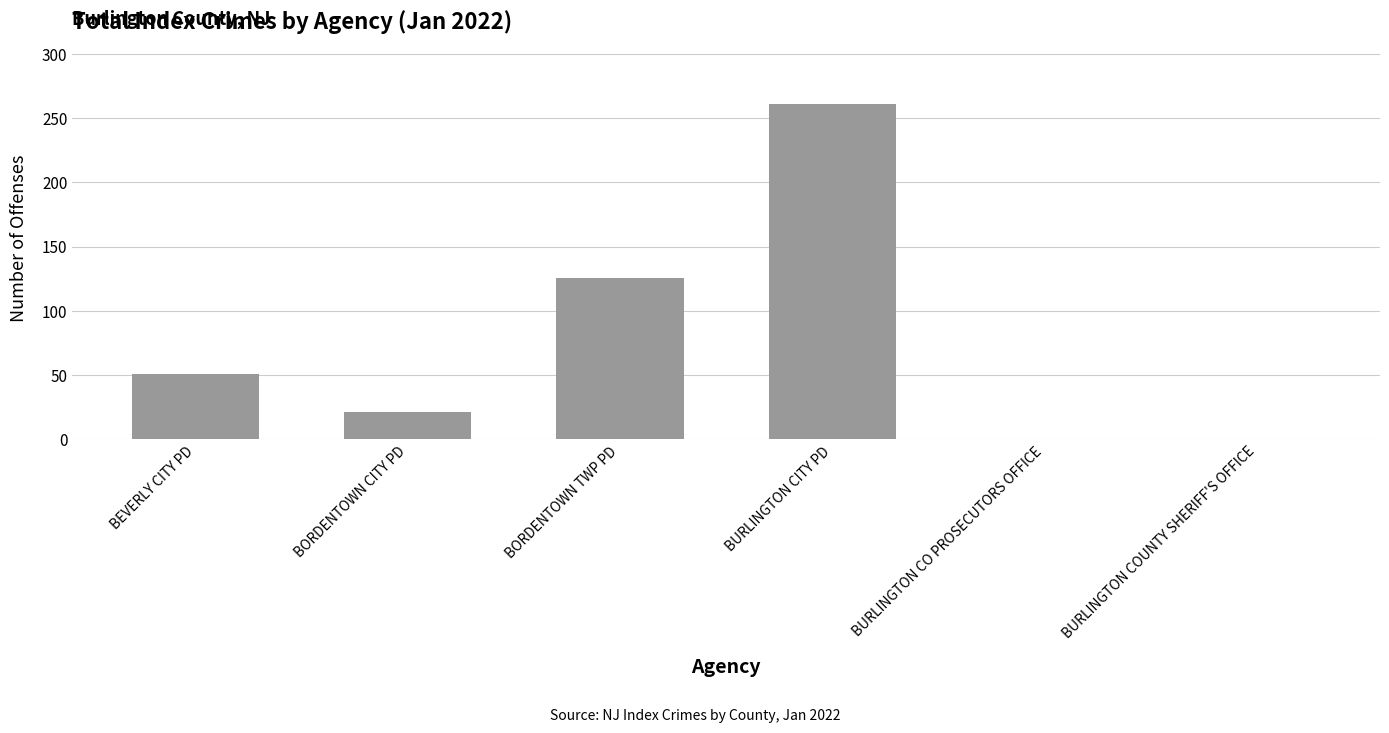

What is the sum of all values?

459